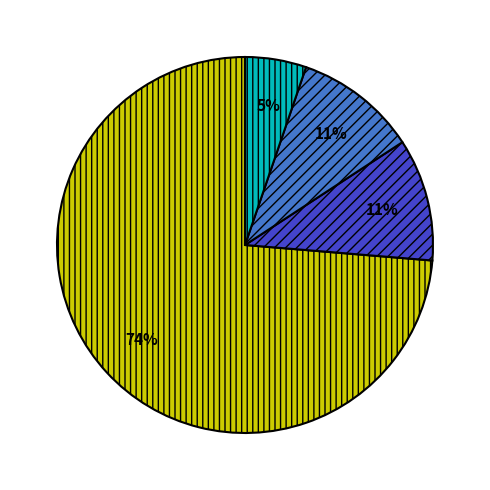

To the nearest percent, what is the difference between the largest and smallest slice percentages?

68%